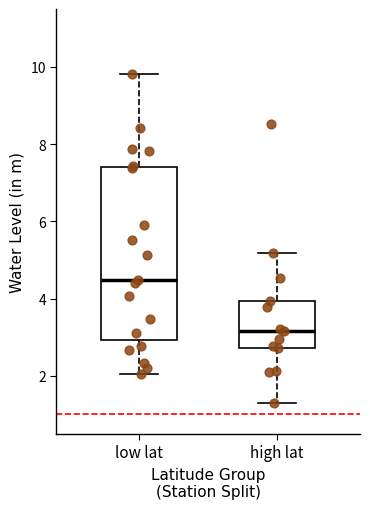

Reading left to right, transcribe this box plot: for each box, give where its median line is, the range the box spans, and where its two whiskers end, as read against the y-axis. The values are not printed on the chart, so give them approximately, as read against the axis.

low lat: median 4.4, box 3.0 to 7.4, whiskers 2.0 to 9.8
high lat: median 3.2, box 2.8 to 4.0, whiskers 1.2 to 5.2